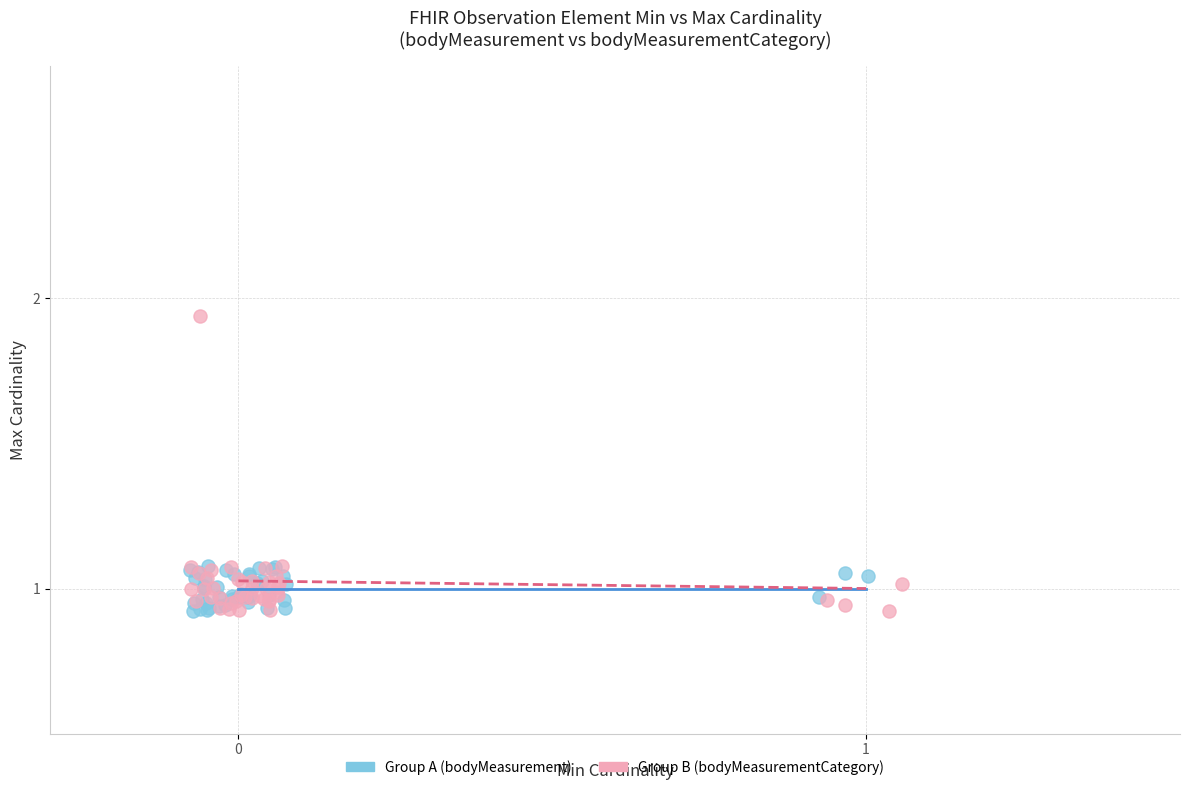

Which series contains the highest Y value?

Group B (bodyMeasurementCategory)